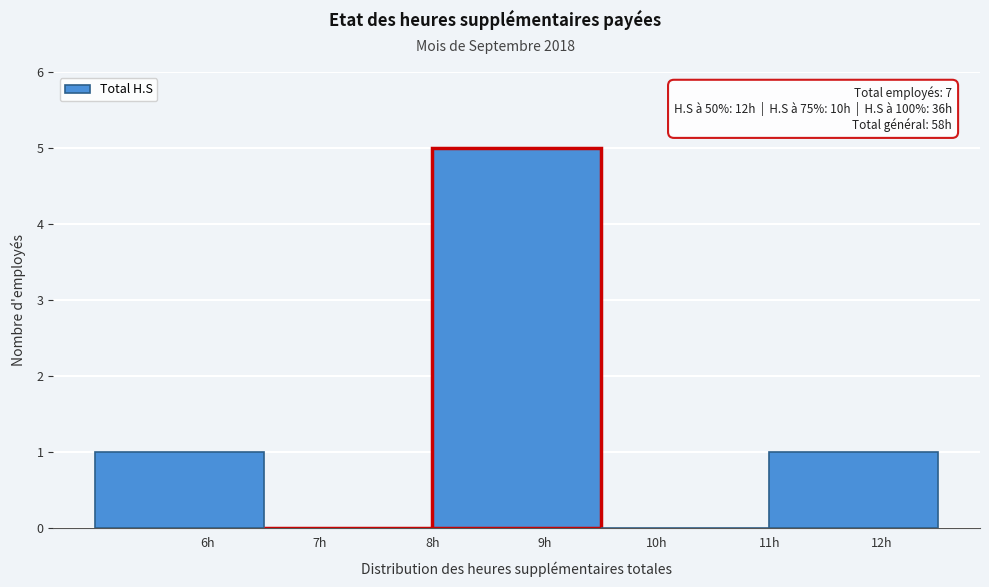

Which range on the x-axis has the tallest bar?

8.0 to 9.5